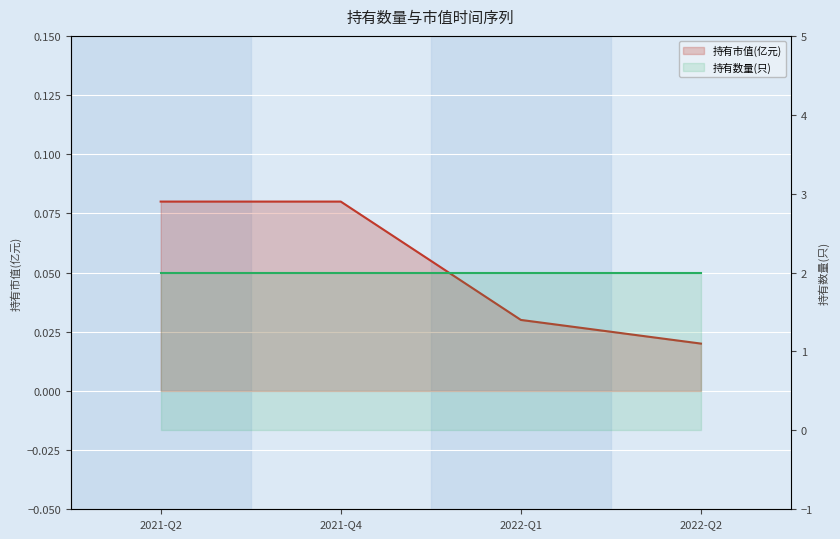

What is the value of the 持有市值(亿元) point at the 1st from the left?

0.1